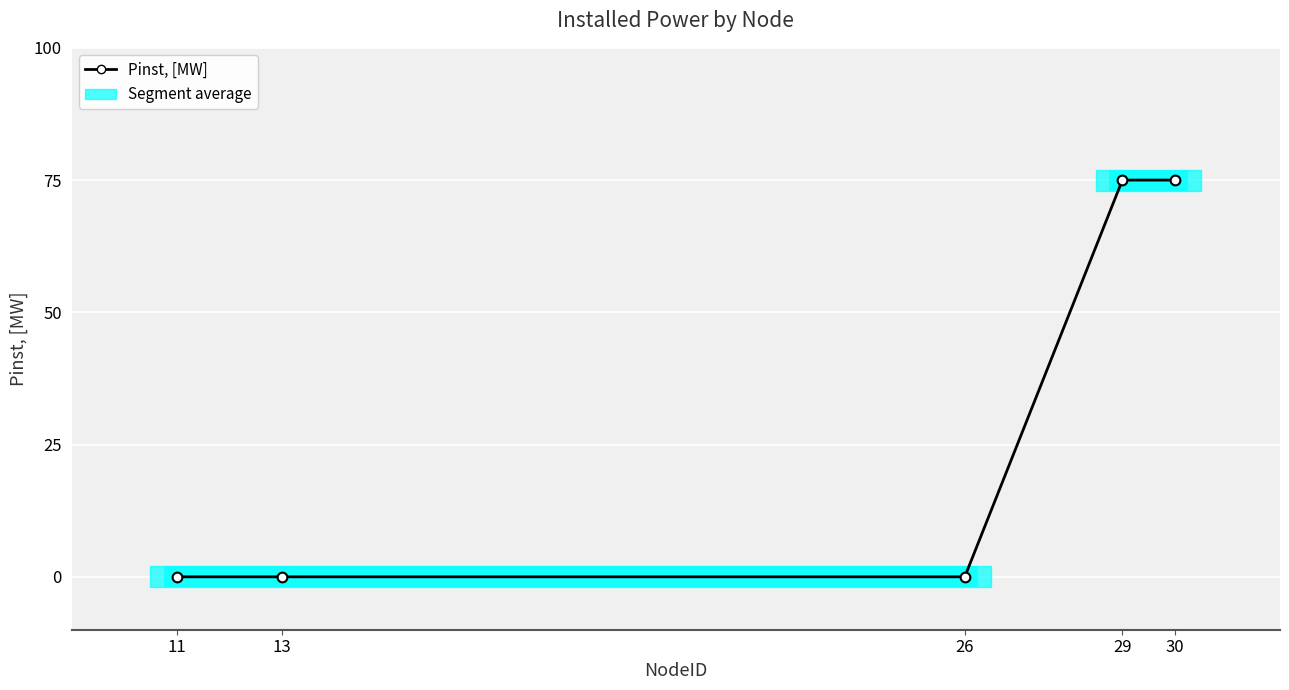

What is the average value?

30